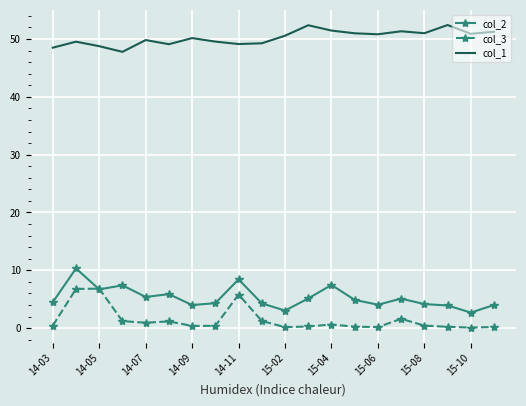

How many series are shown in this chart?

3